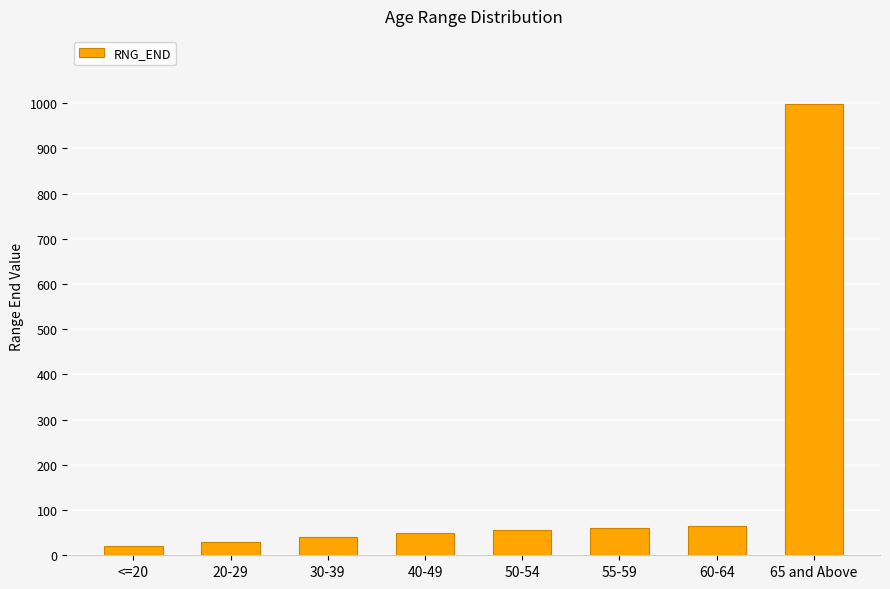

What position from the right is 50-54?

4